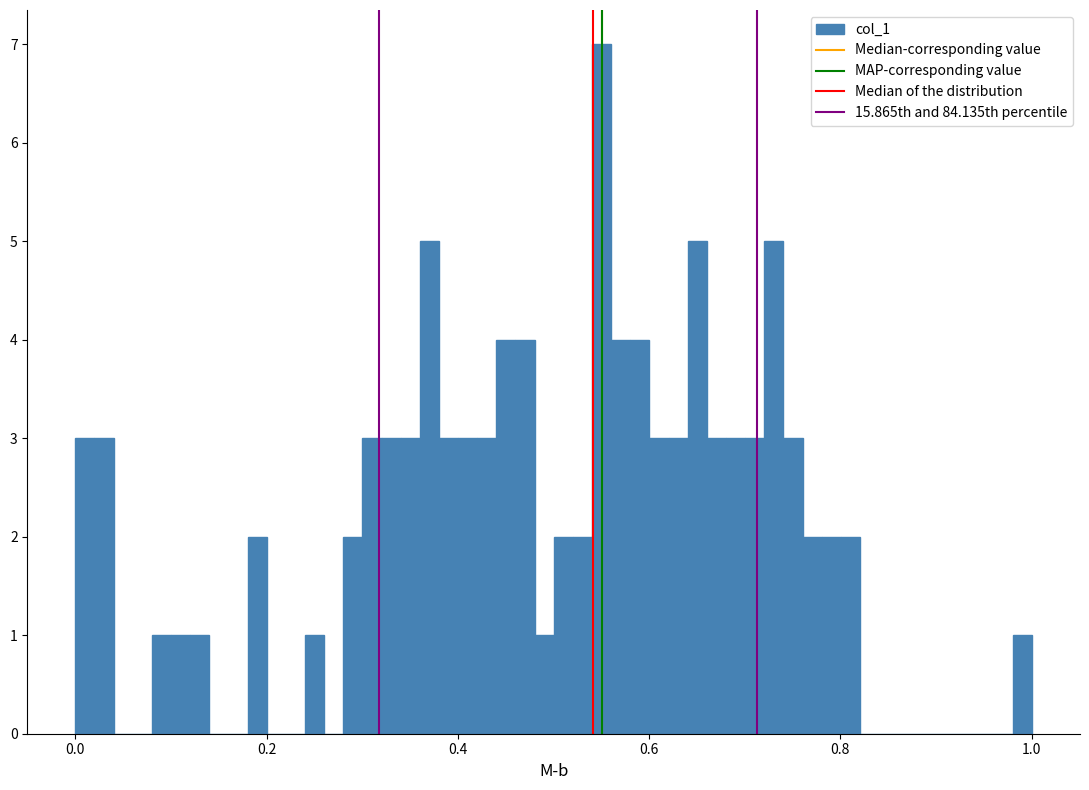

Read against the x-axis, roughly where is the centre of the tallest bar?

0.56